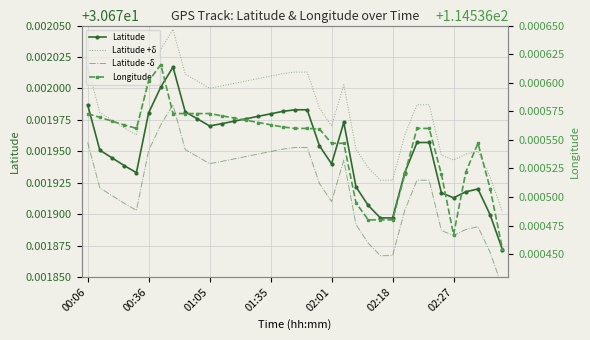

How many Longitude values are between 114 and 115?

35